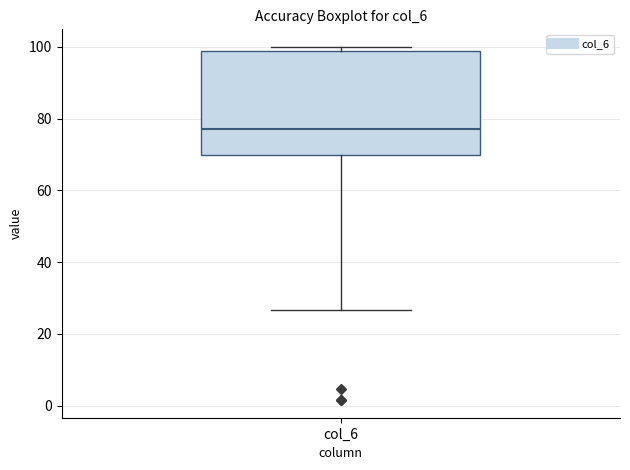

Read this box plot against the y-axis: the position of the median line, the range covered by the box, and the ends of both whiskers. The values are not printed on the chart, so give them approximately, as read against the axis.

median 76, box 70 to 98, whiskers 26 to 100